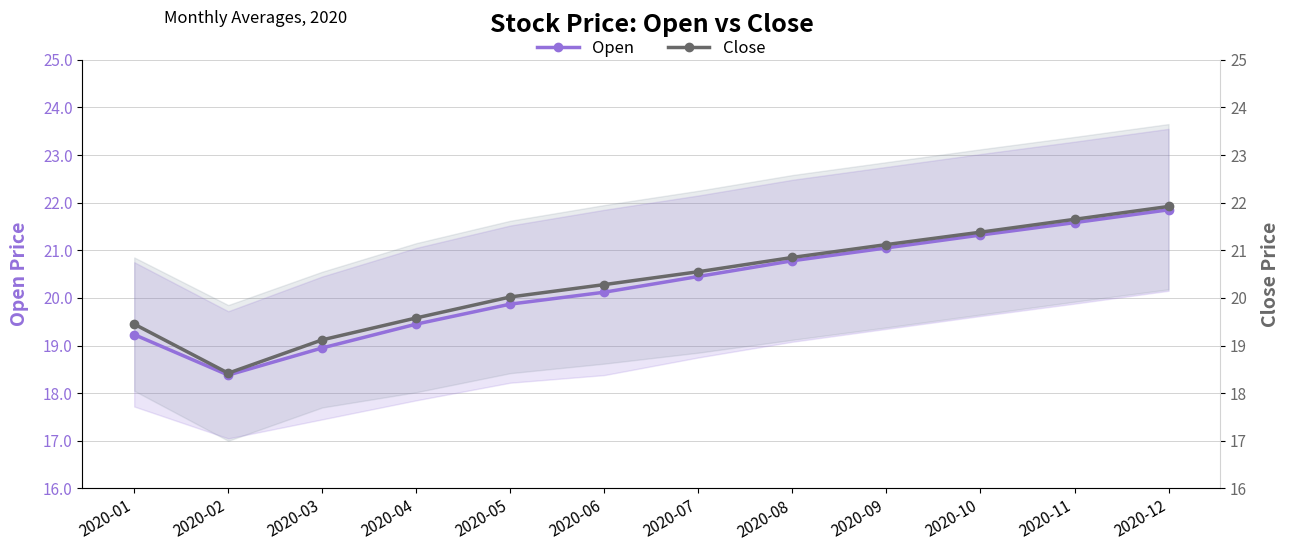

Which series has the largest range (max minus min)?

Close